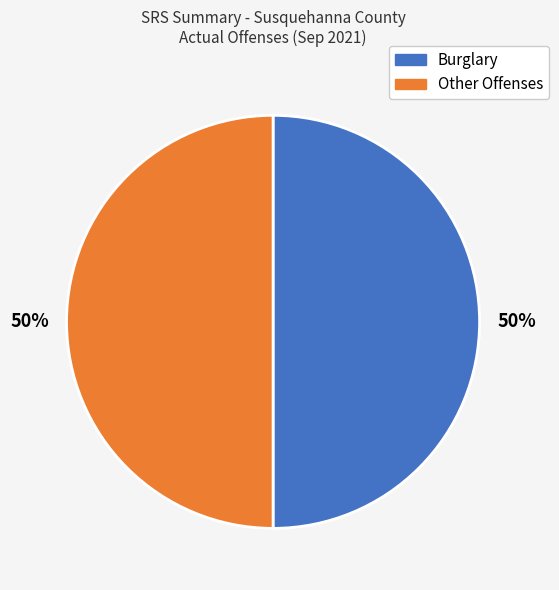

To the nearest percent, what is the average slice percentage?

50%